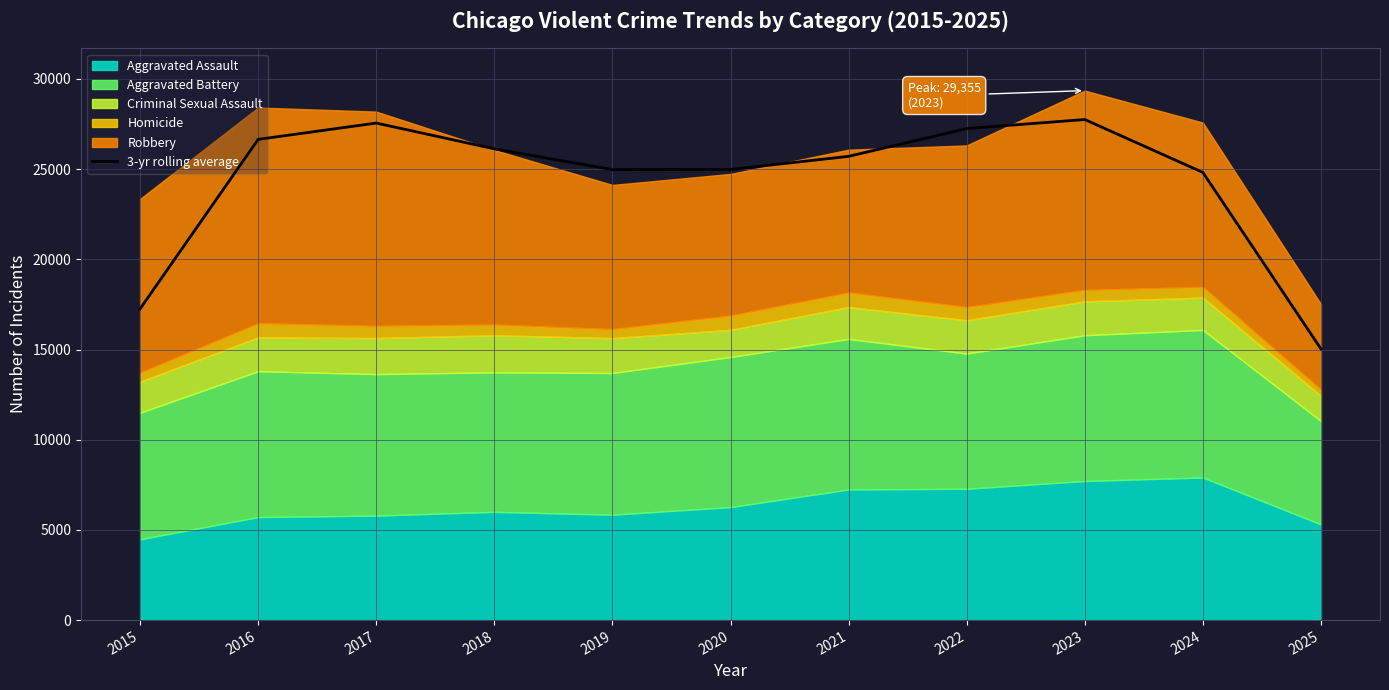

What is the maximum value shown in the chart?

27751.7